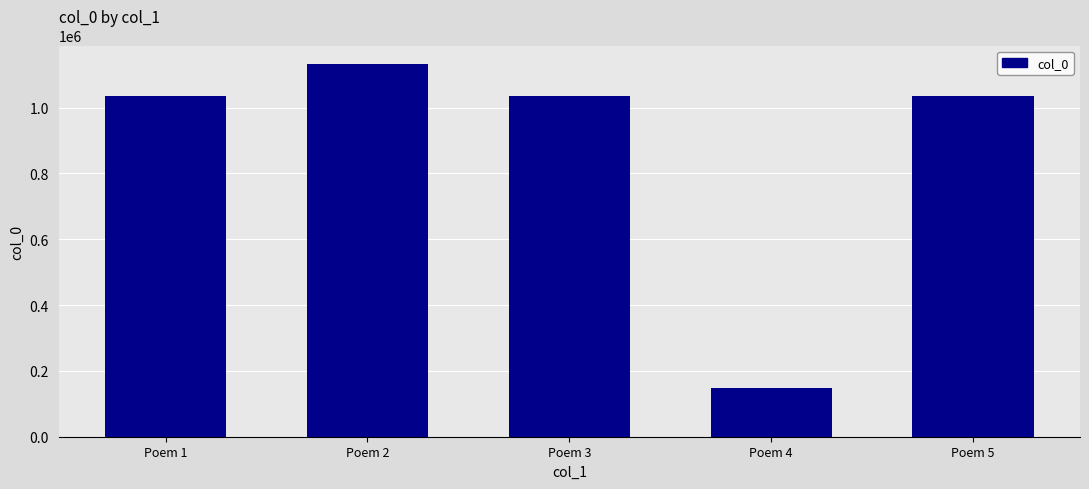

True or false: the data shows 1373752 at Poem 3.

False